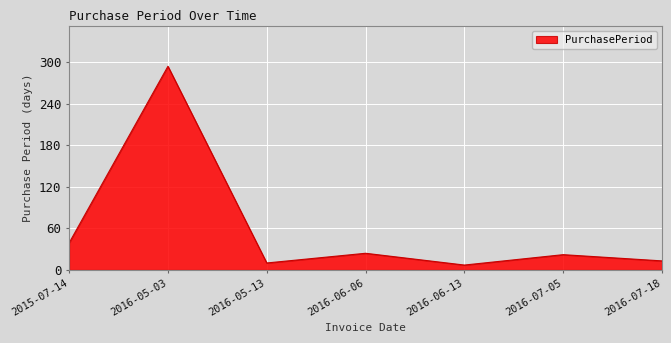

At which category does the data reach its first local peak?

2016-05-03